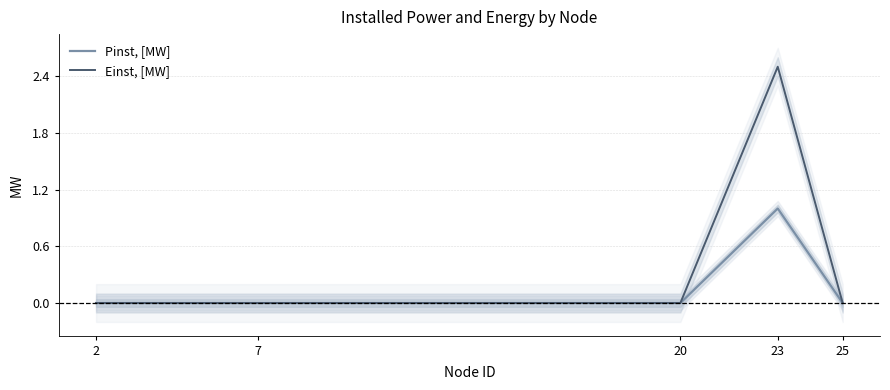

The value of Pinst, [MW] at 20 is 0.6. True or false?

False